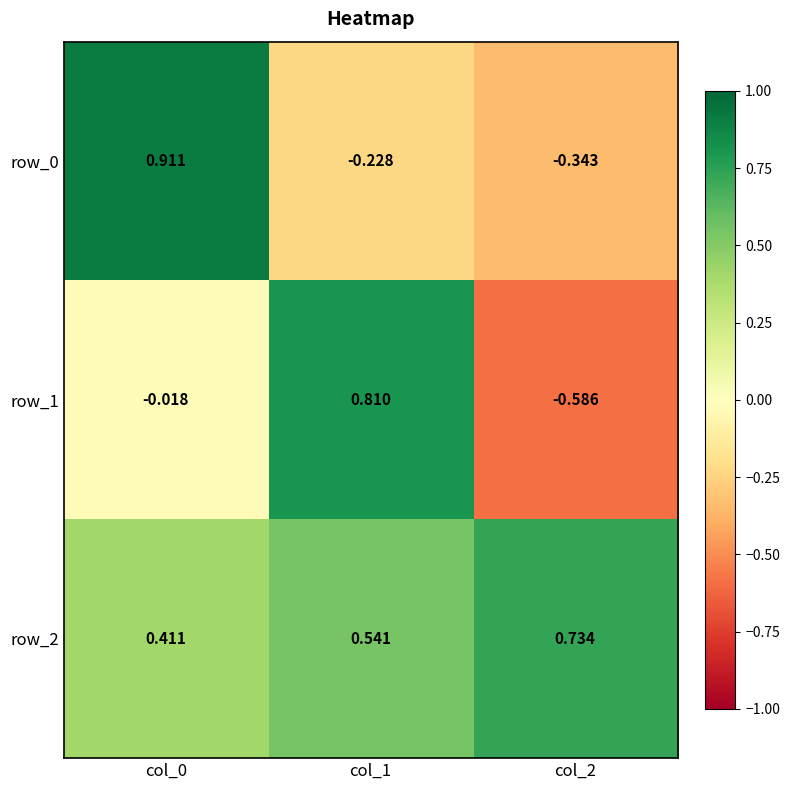

Which series has the largest total across all categories?

row_2